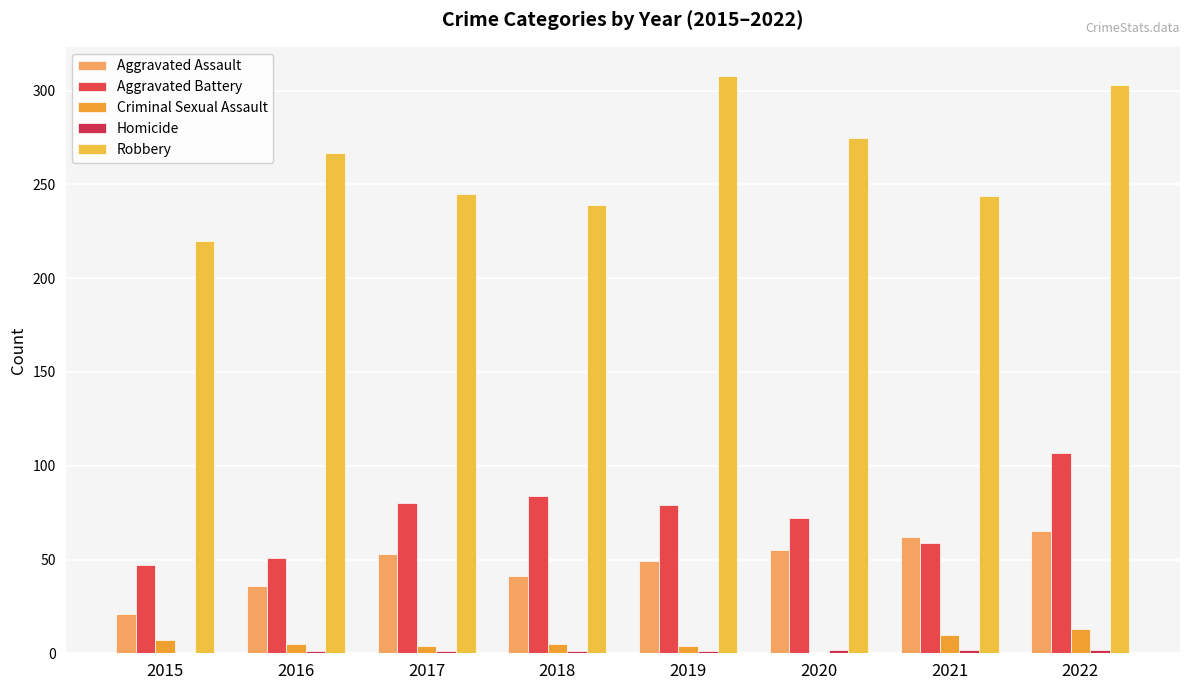

How many series are shown in this chart?

5